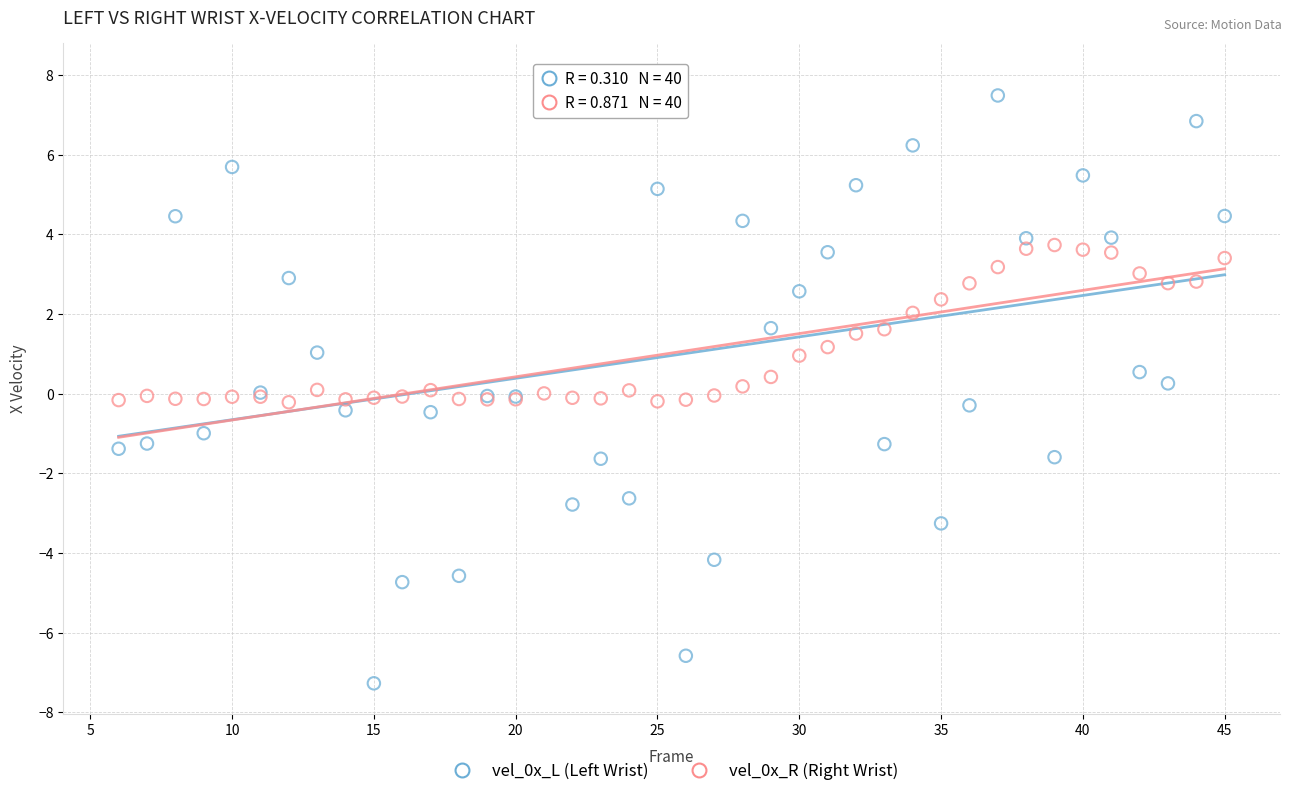

What is the X range (max minus min) for the scatter plot?

39.0